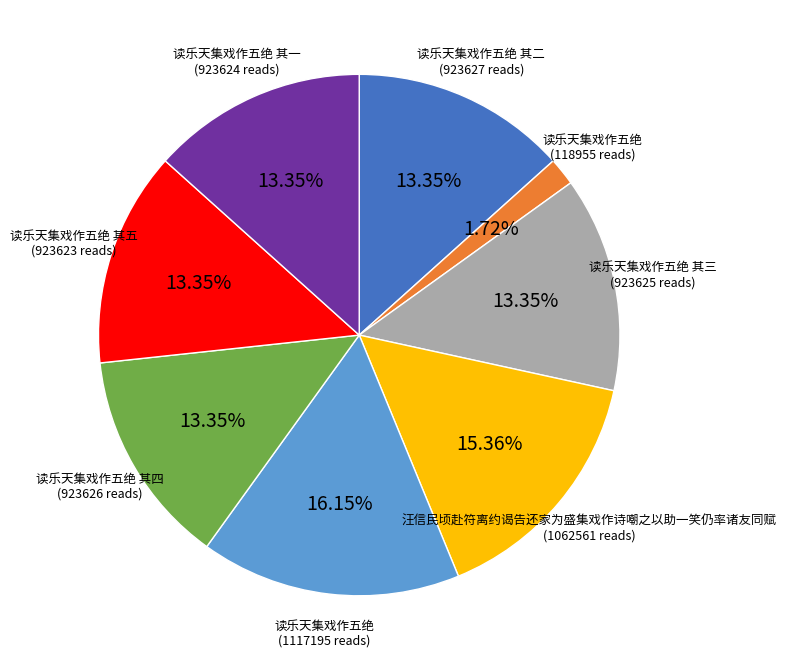

Is there a majority slice in this chart?

No